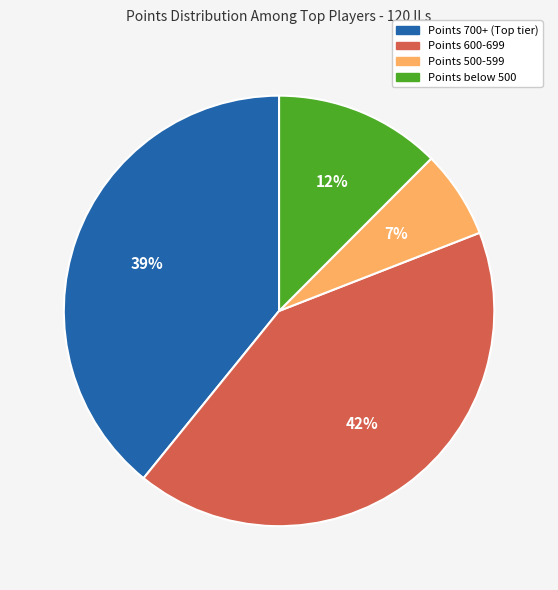

How many segments does this pie chart have?

4